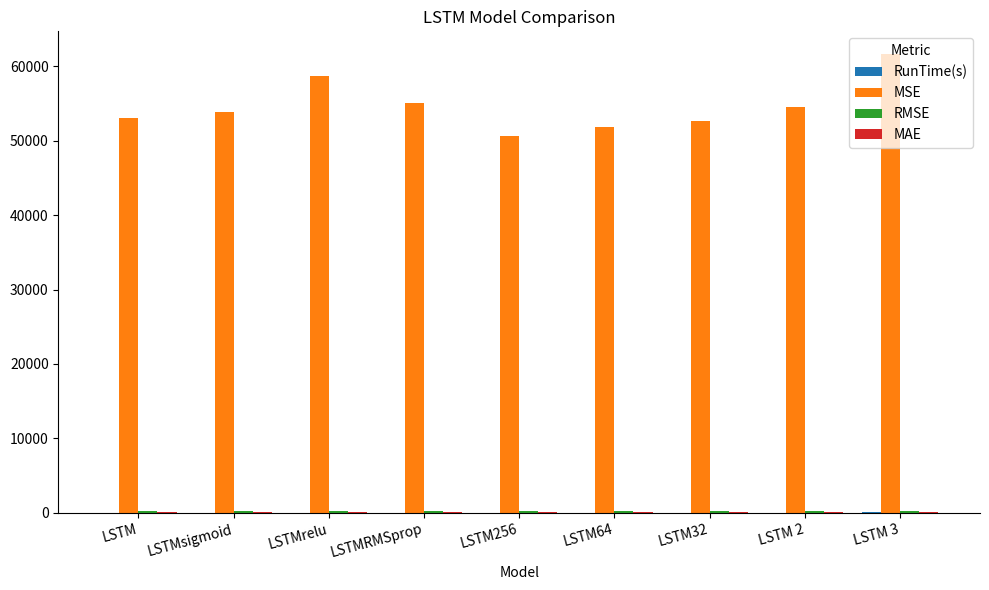

Between LSTM and LSTM 3, which series saw the biggest shift?

MSE